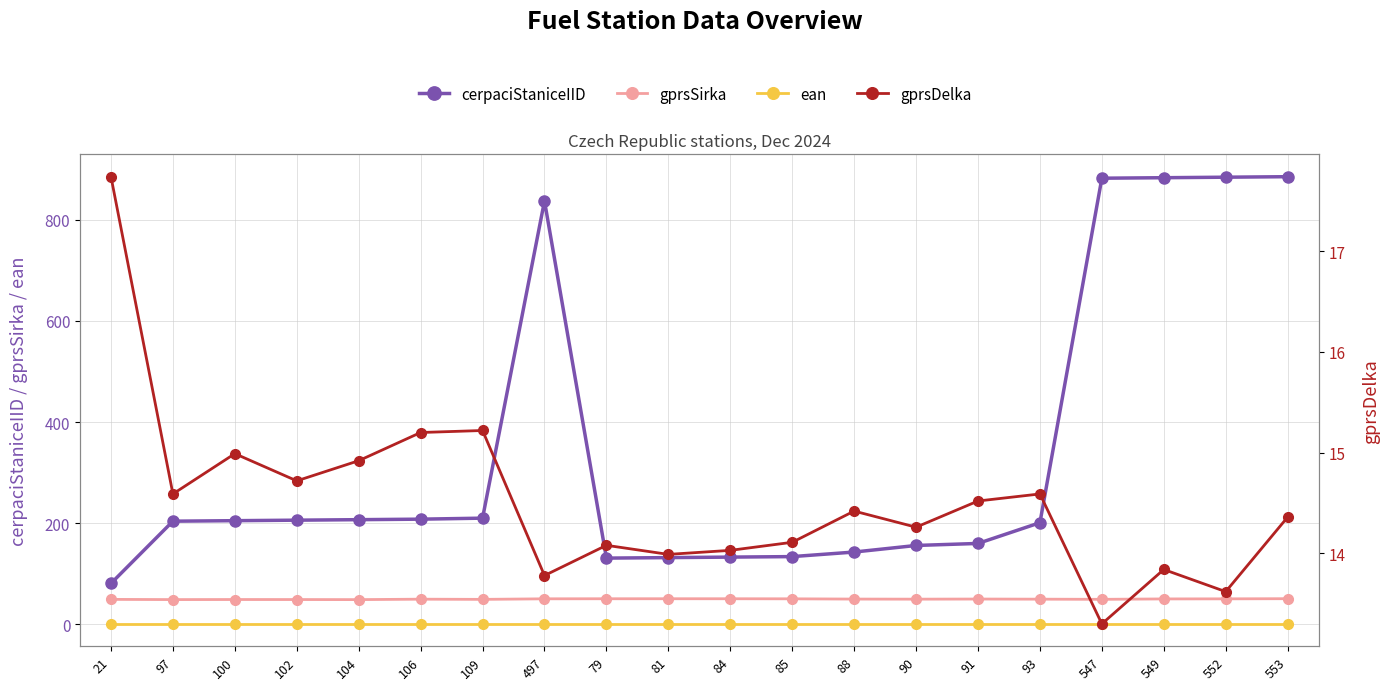

What position from the left is 21?

1